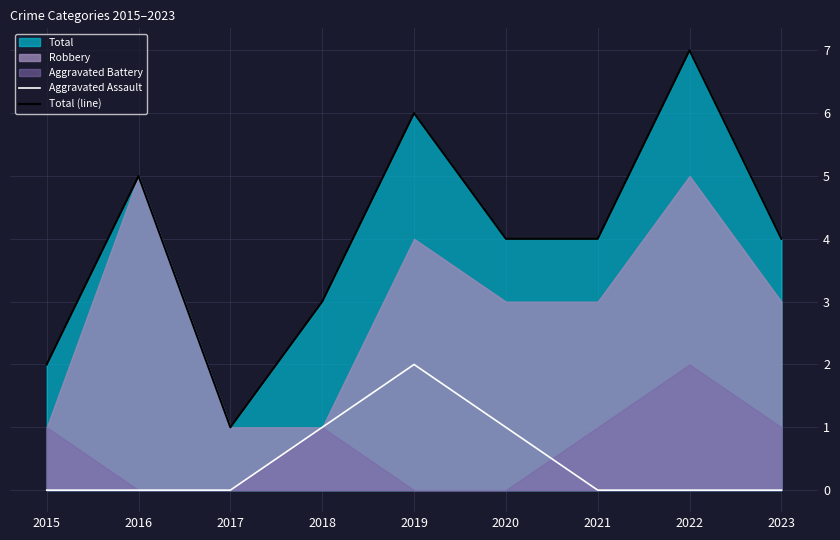

True or false: Total (line) and Aggravated Assault cross at least once.

False